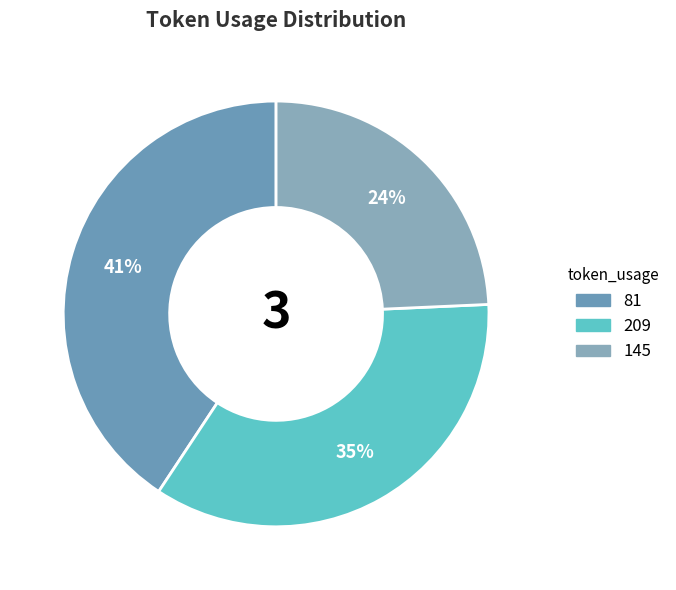

Count the number of slices in the pie.

3